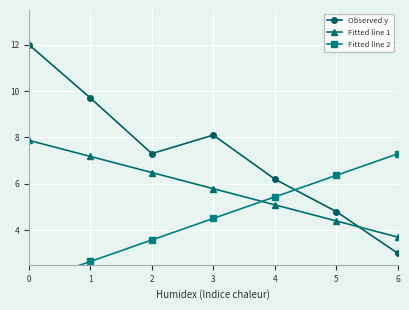

How many intersections are there between Observed y and Fitted line 1?

1